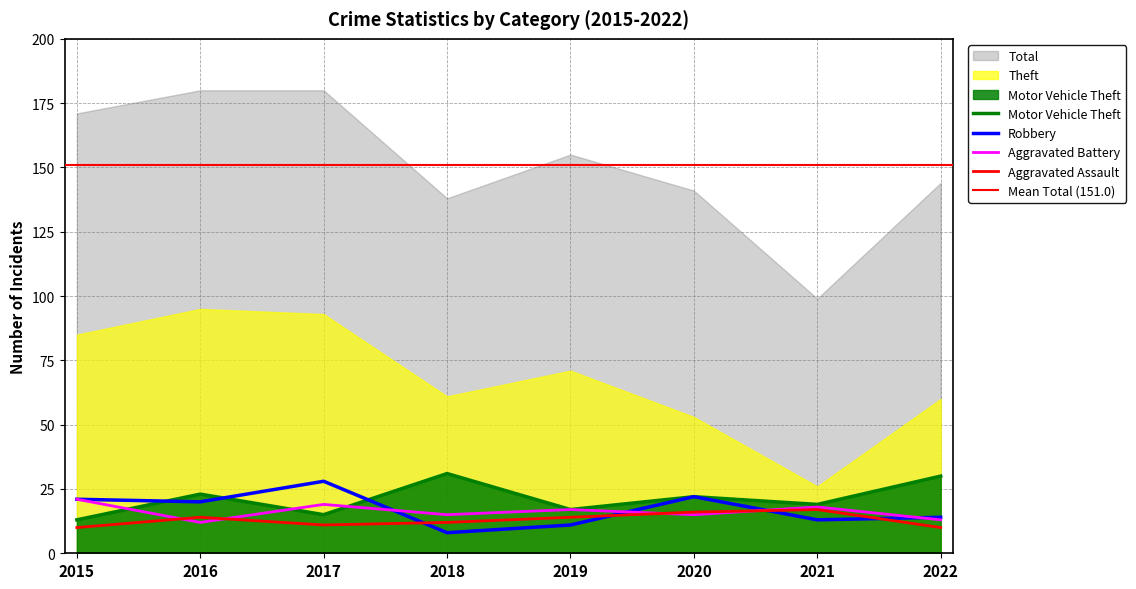

Read the Motor Vehicle Theft value at 2020, to the nearest 5.

20